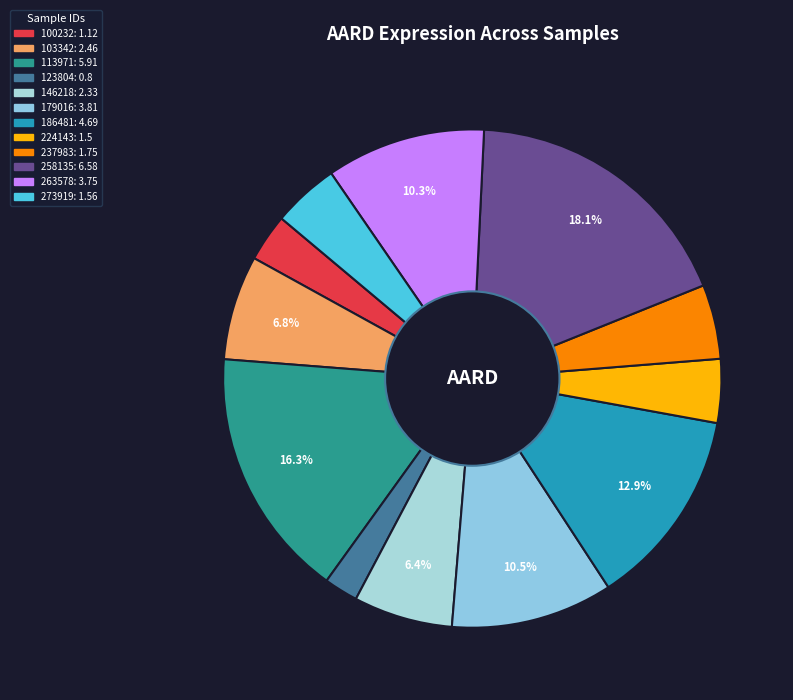

What is the change in value from 103342 to 237983?

-0.7